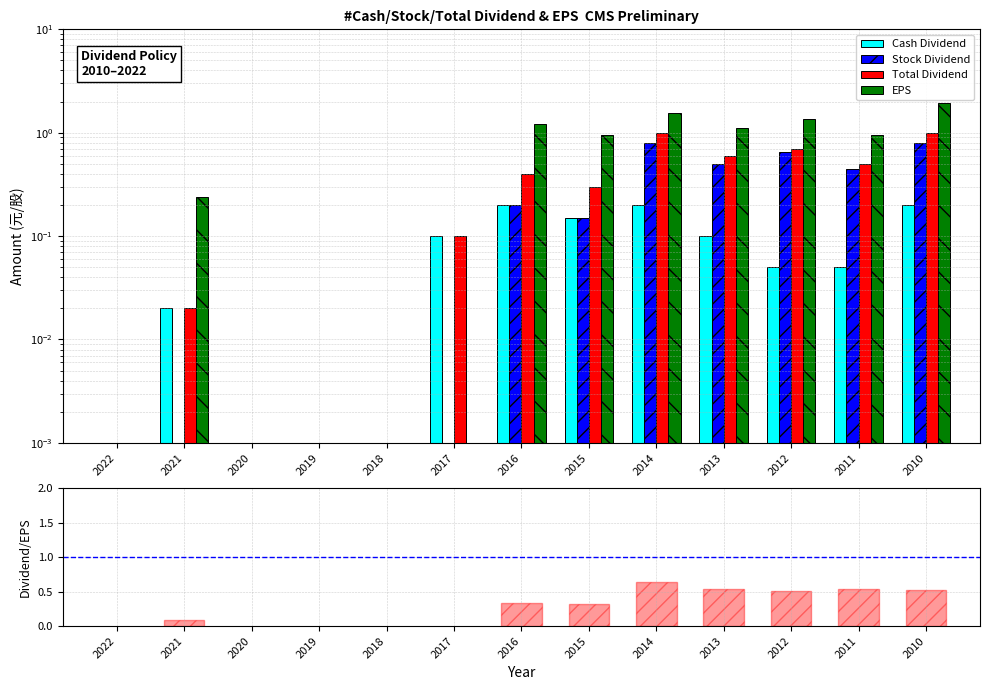

What is the approximate value of Total/EPS at 2014?

0.6